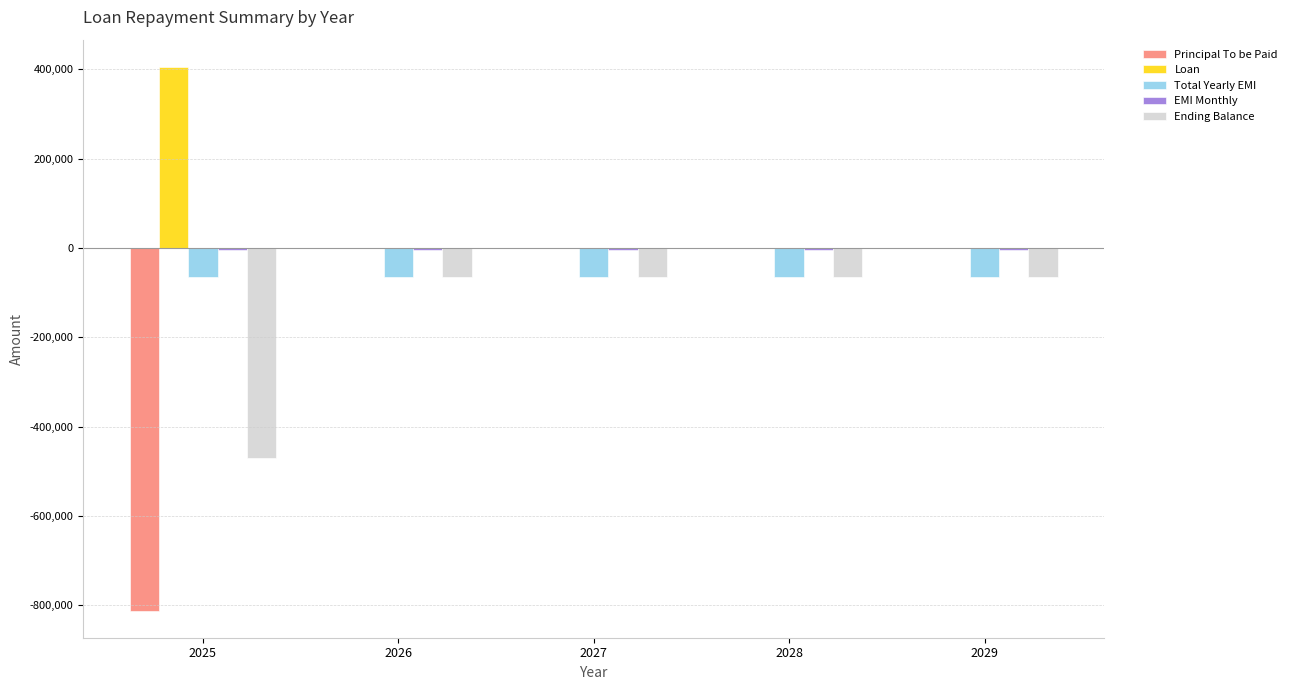

True or false: Loan has a value of 405746.0 at 2025.

True